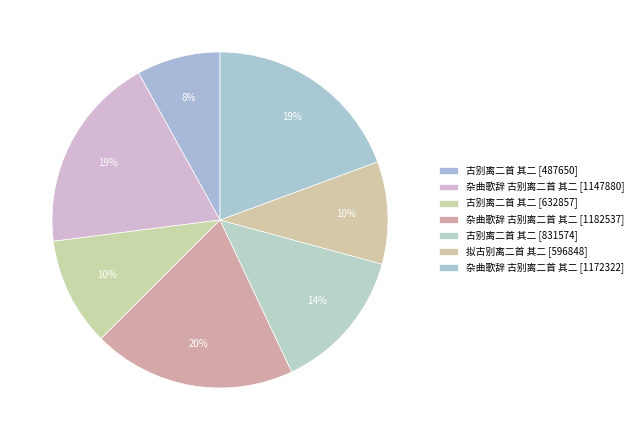

What is the smallest slice in the pie chart?

古别离二首 其二 (487650)